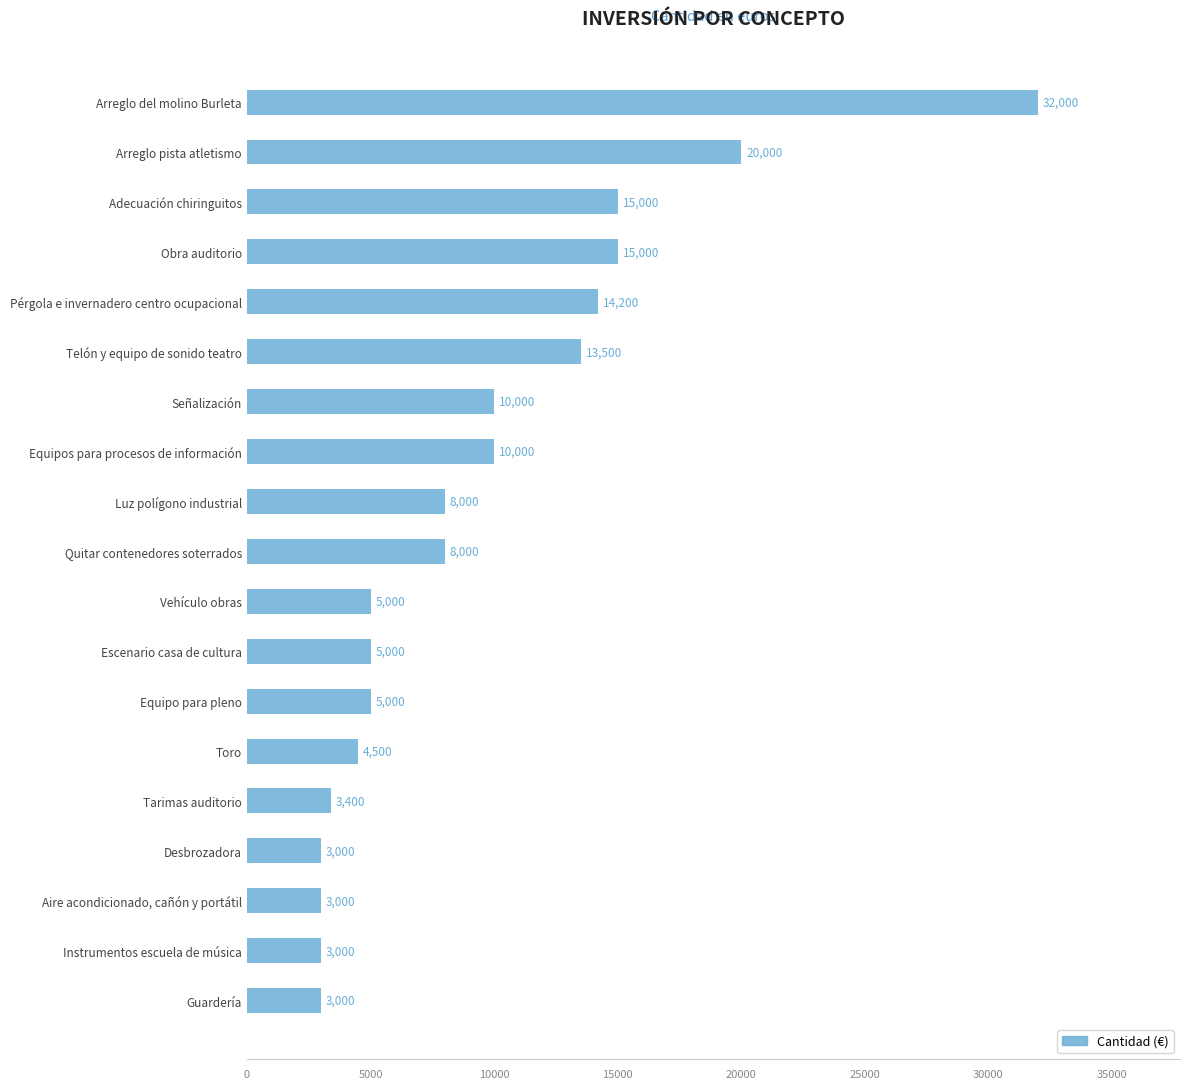

What is the smallest value displayed?

3000